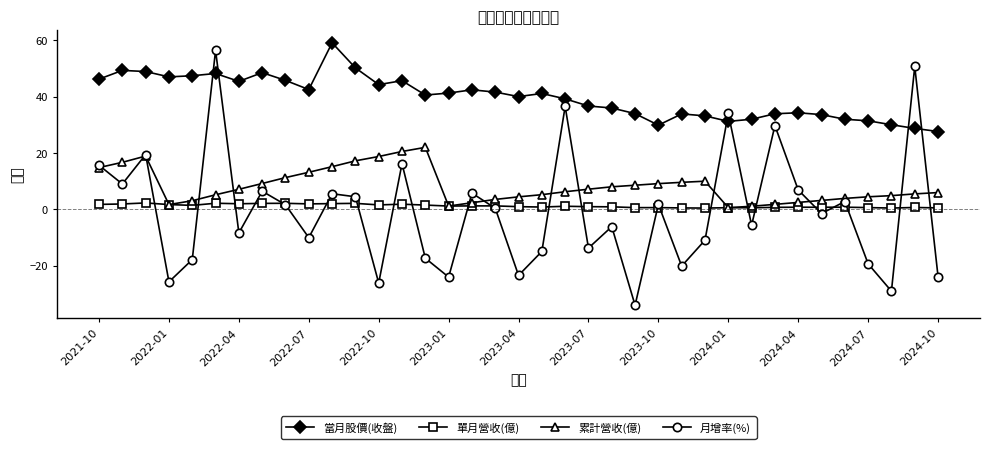

True or false: 當月股價(收盤) and 單月營收(億) cross at least once.

False